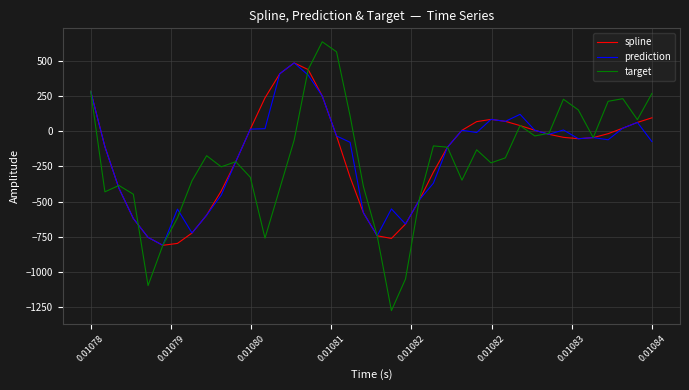

Which series has the largest range (max minus min)?

target